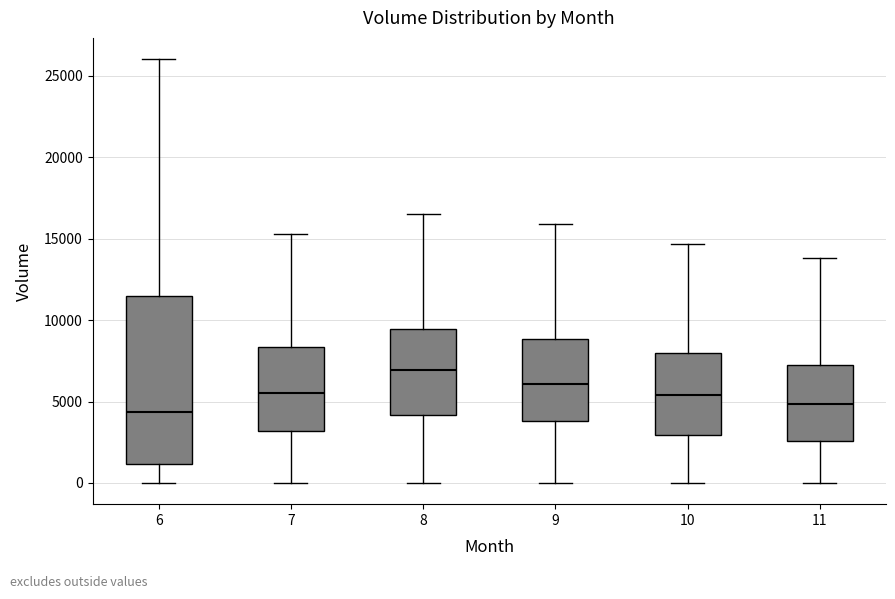

Where is the upper edge of the box at x = 9 on the y-axis? The values are not printed on the chart, so give them approximately, as read against the axis.

9000